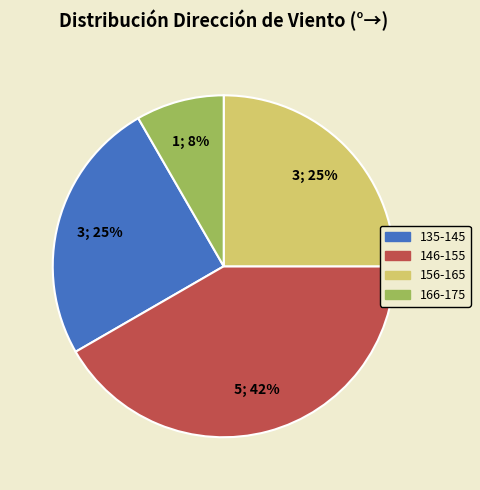

Is there any slice that represents more than half of the pie?

No